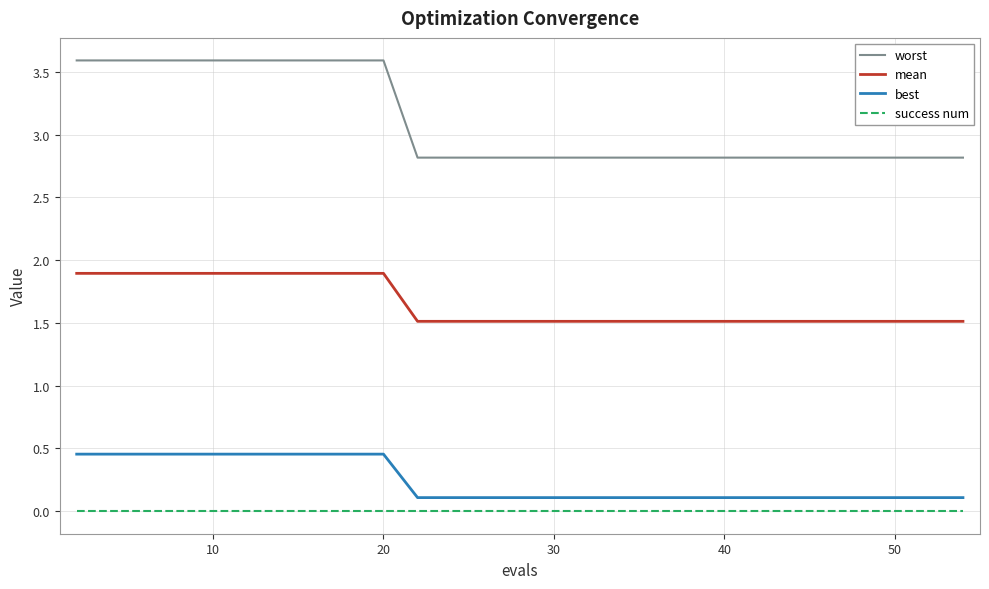

What is the difference between the maximum and minimum values in the best series?

0.3